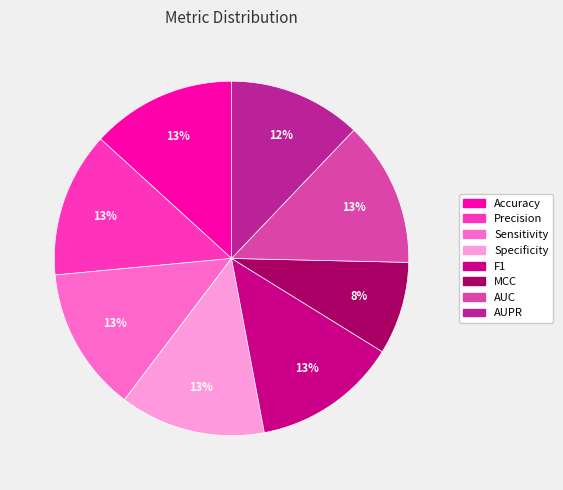

Between AUPR and AUC, which is larger?

AUC